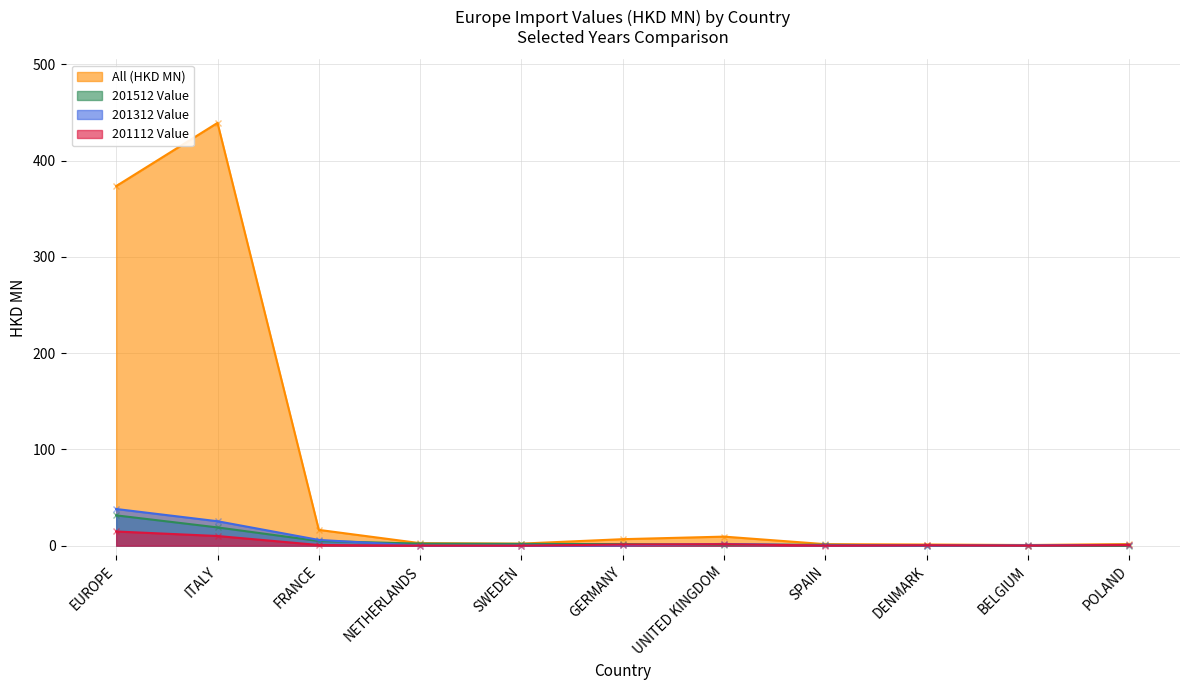

What are all the series names shown in the legend?

All (HKD MN), 201512 Value, 201312 Value, 201112 Value